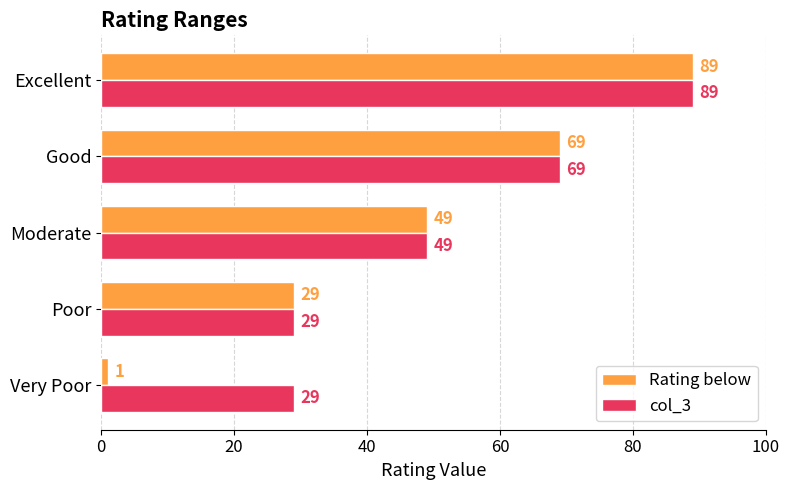

List the series in order of their overall mean, highest first.

col_3, Rating below